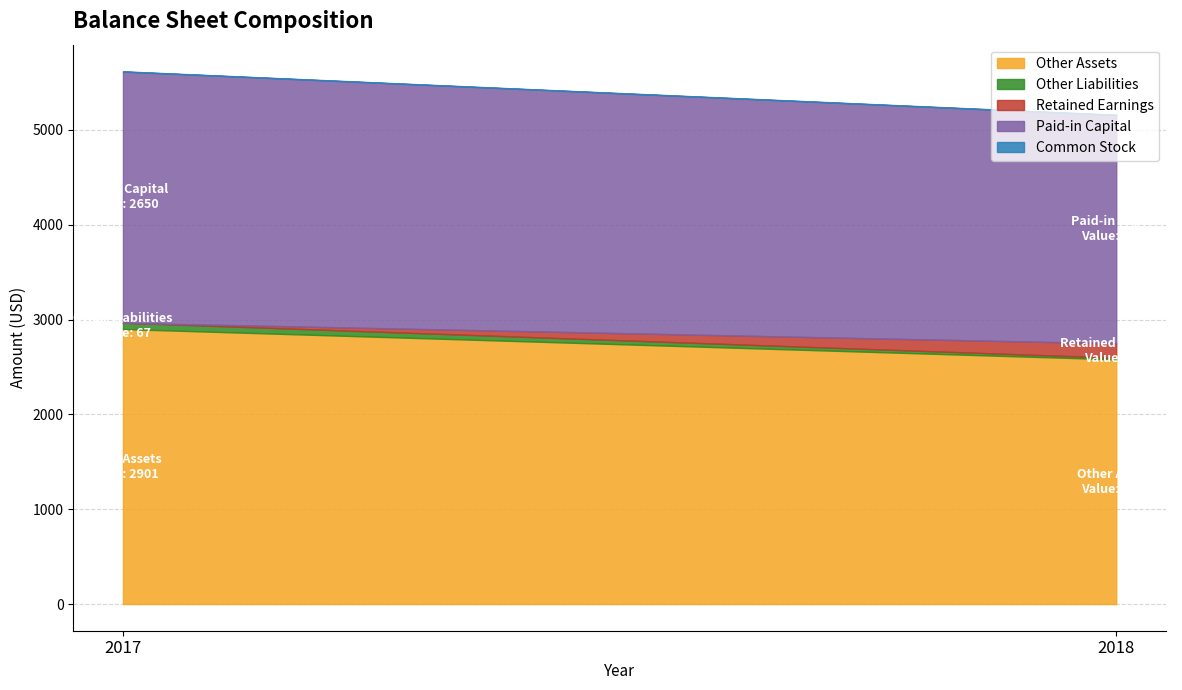

What is the total value across all series at 2017?

5619